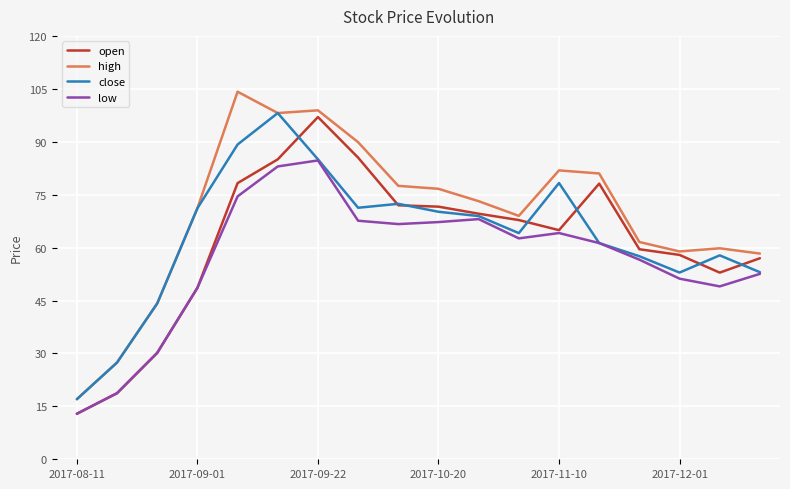

Which series has the largest total across all categories?

high